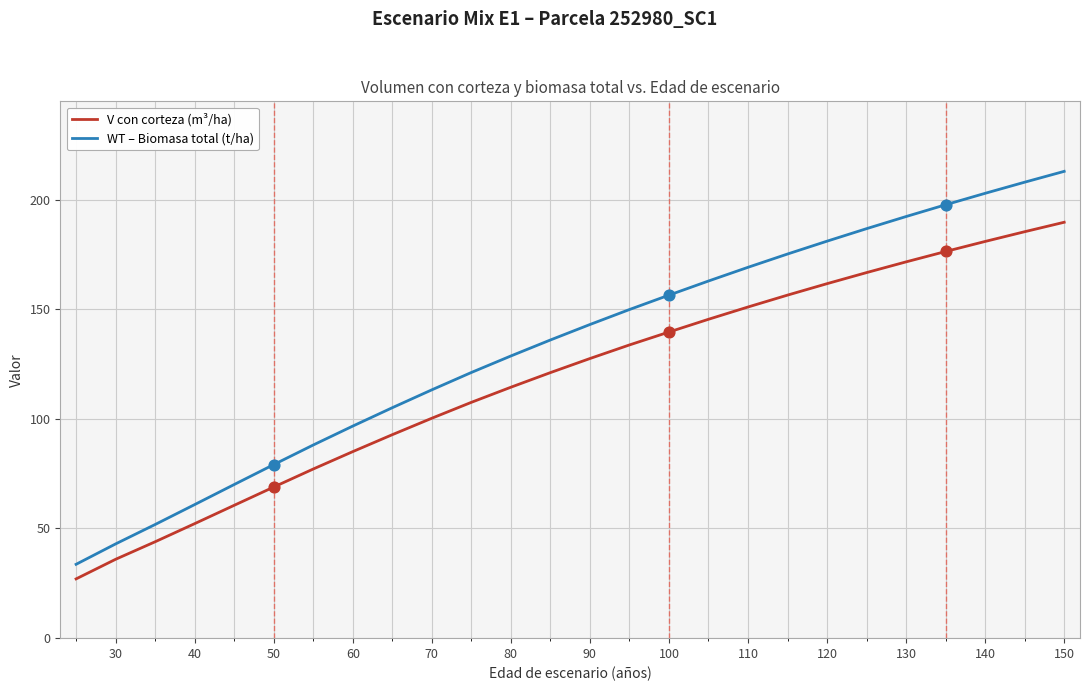

Which series has the largest total across all categories?

WT – Biomasa total (t/ha)